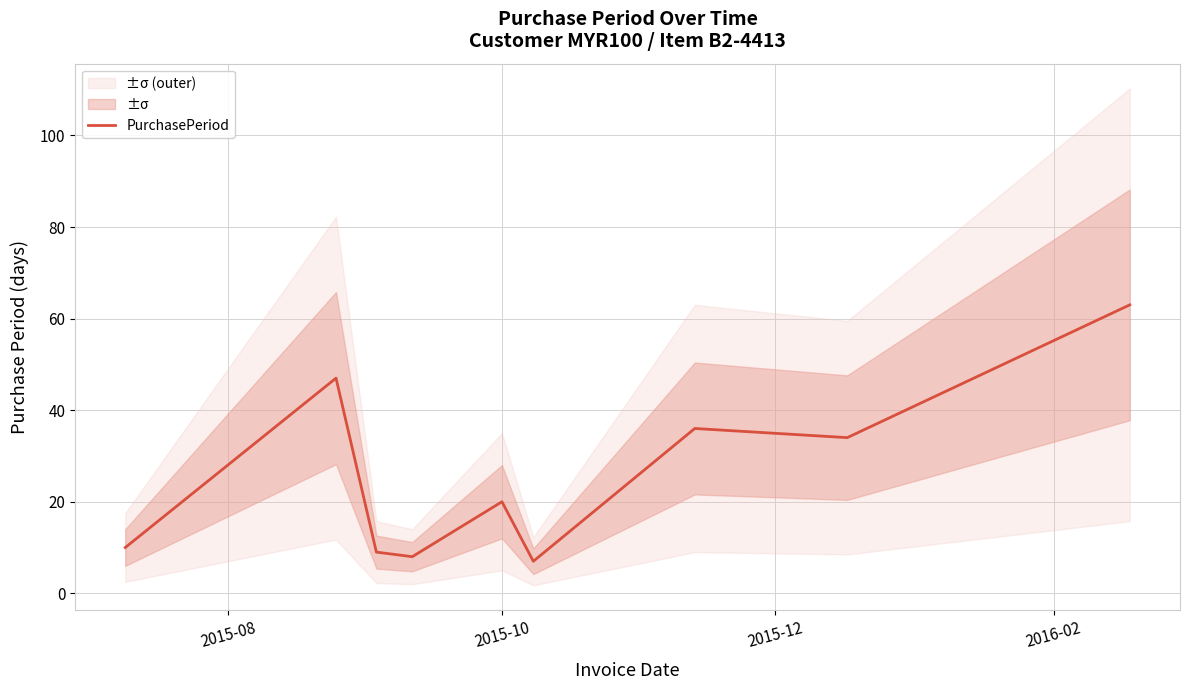

Does the chart have visible grid lines?

Yes